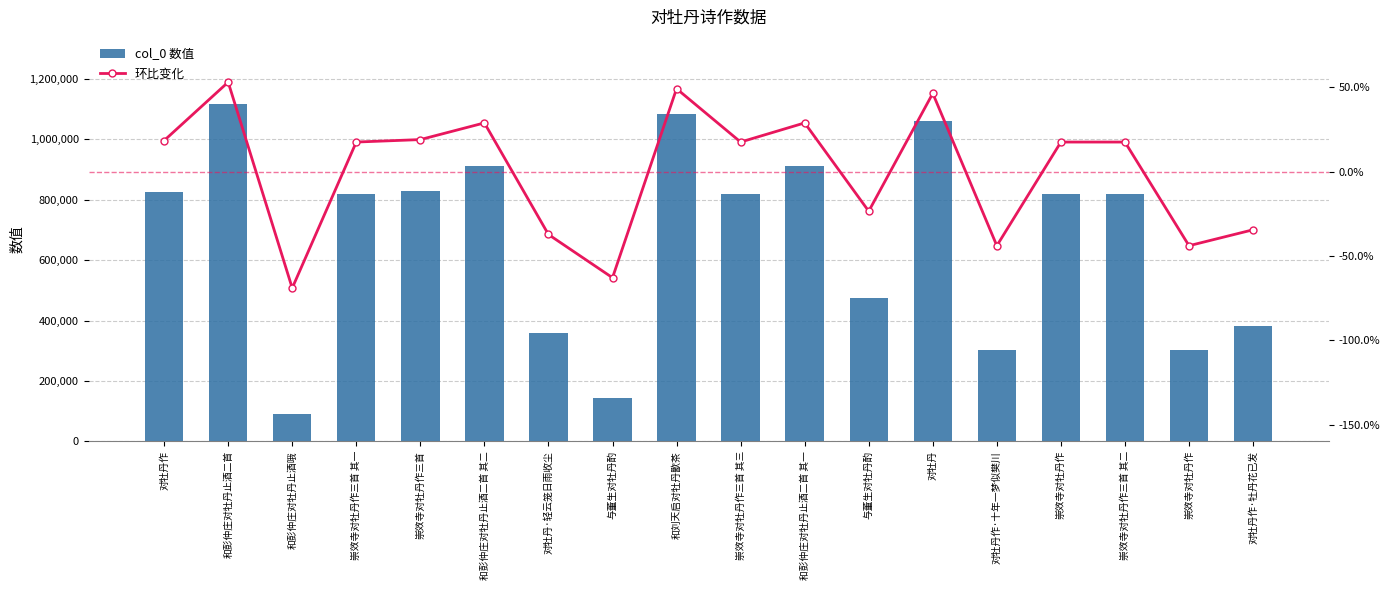

Rank the series at 对牡丹 from lowest to highest value.

环比变化, col_0 数值